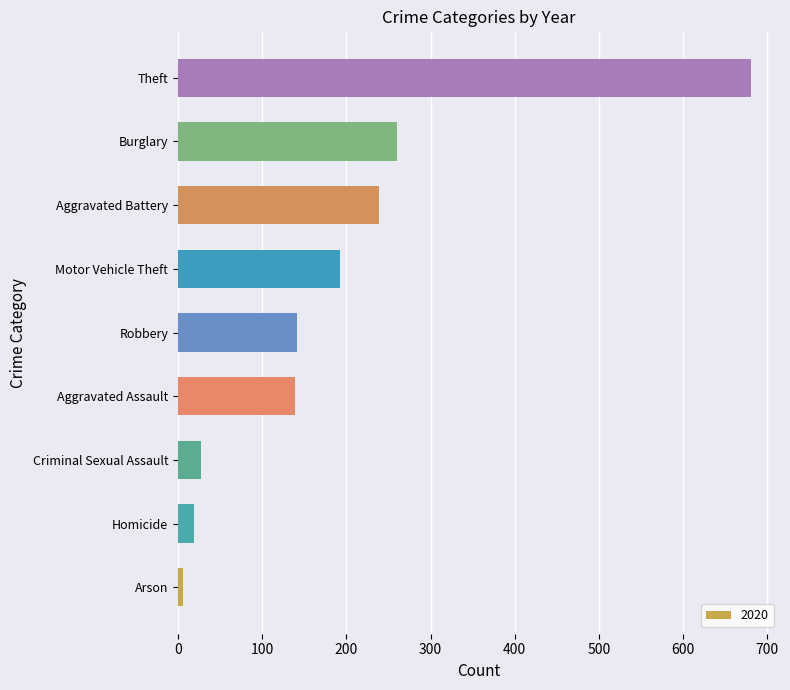

Reading top to bottom, list all the values displayed in this chart.

Theft=681	Burglary=260	Aggravated Battery=239	Motor Vehicle Theft=193	Robbery=142	Aggravated Assault=139	Criminal Sexual Assault=28	Homicide=19	Arson=6